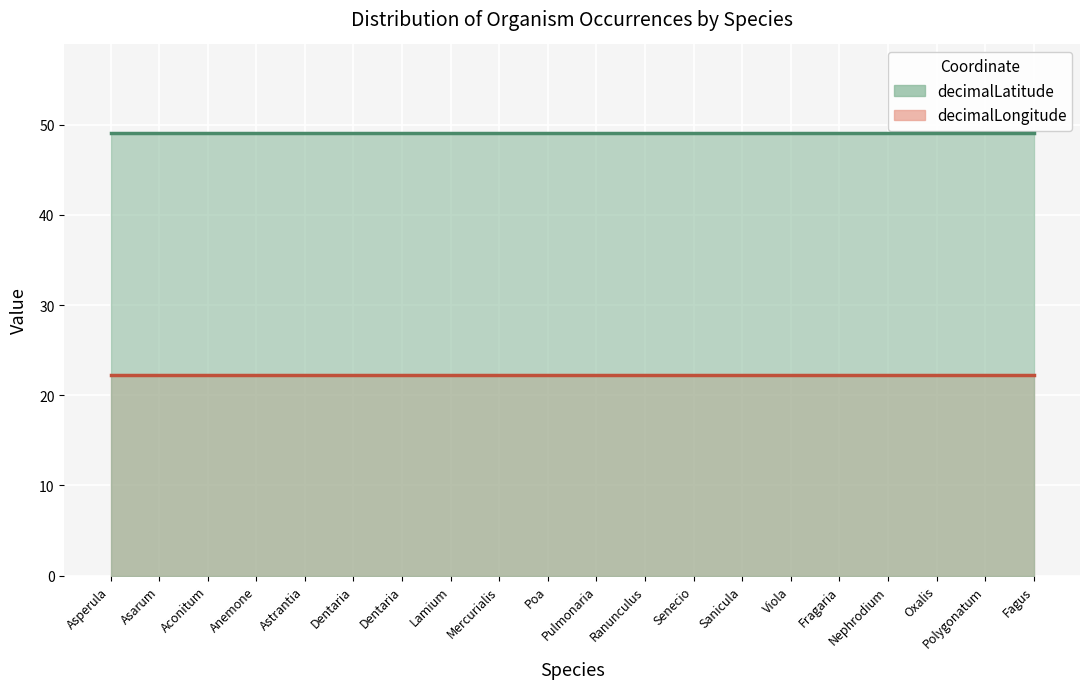

Which category has the highest value across all series?

Asperula